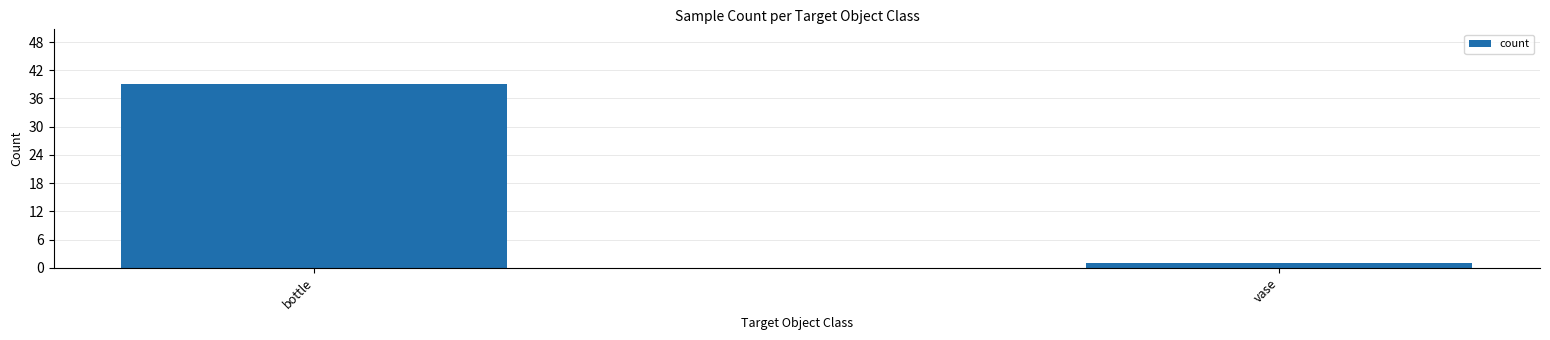

How many values are between 1 and 39?

2